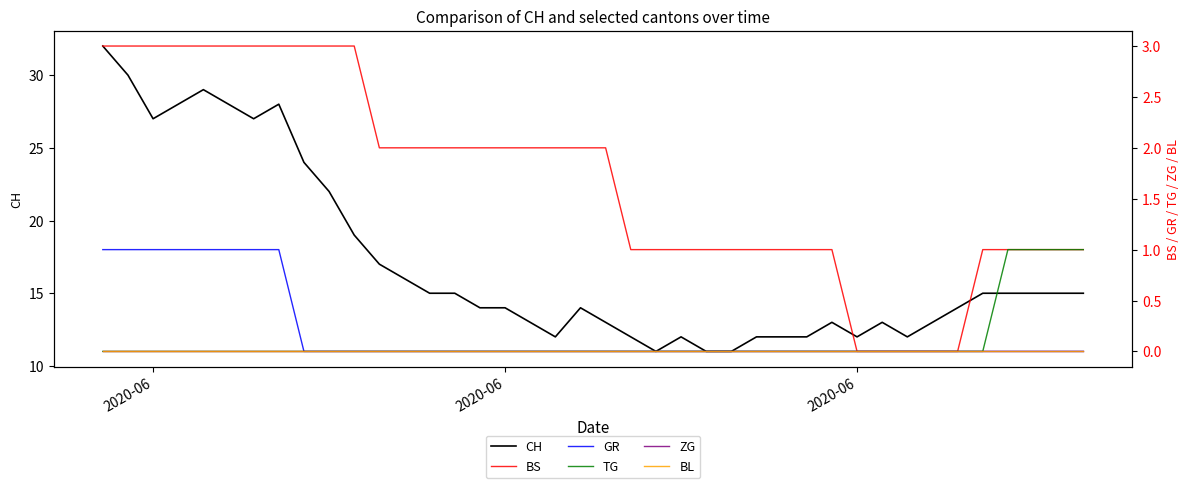

Does the chart have visible grid lines?

No